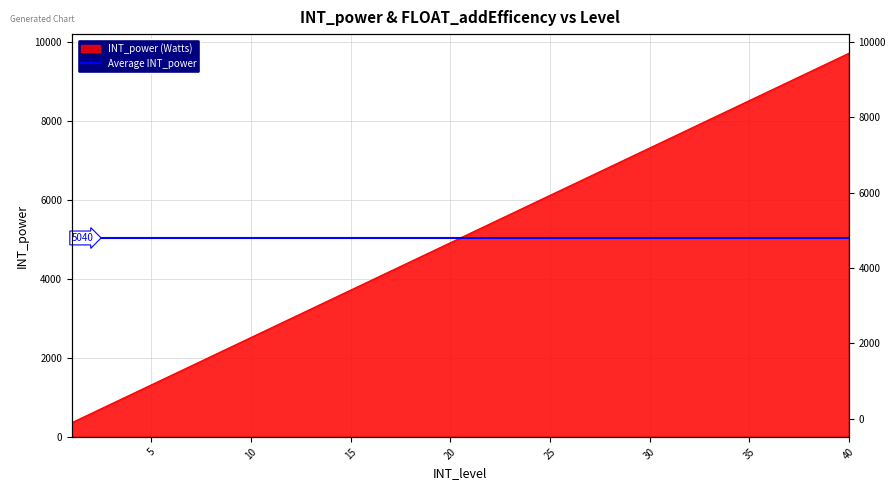

What is the sum of the values at 20 and 28?

11760